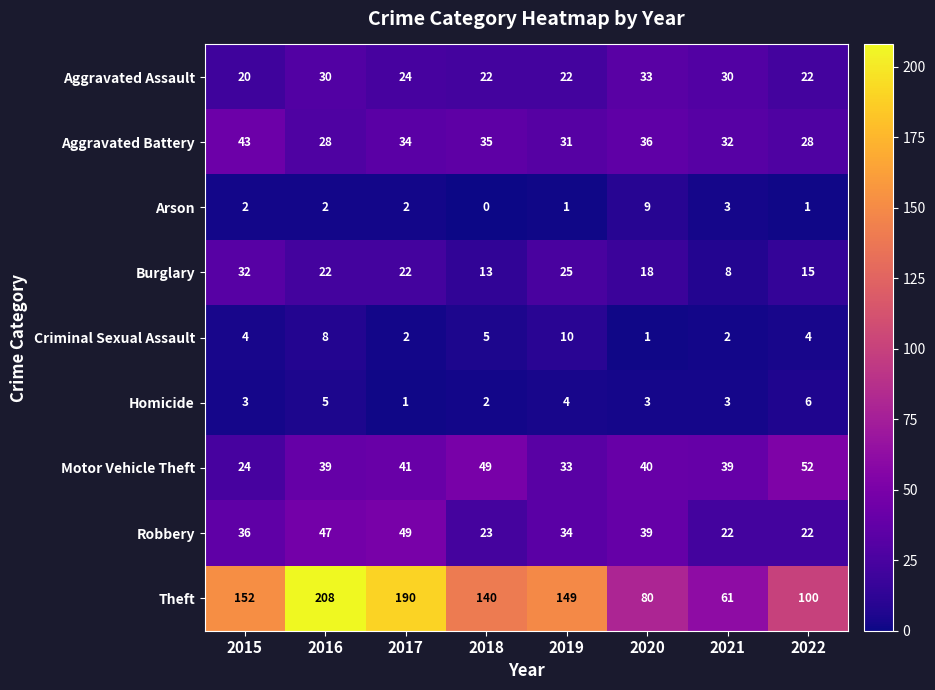

Which series changed the most between 2015 and 2022?

Theft